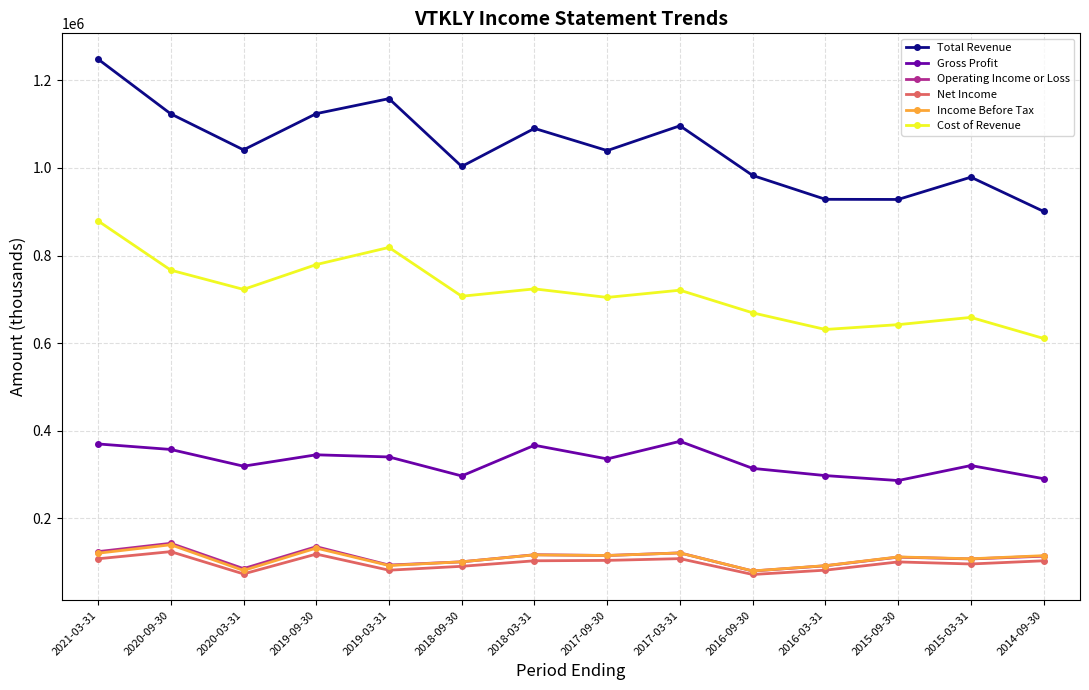

True or false: Net Income and Total Revenue cross at least once.

False